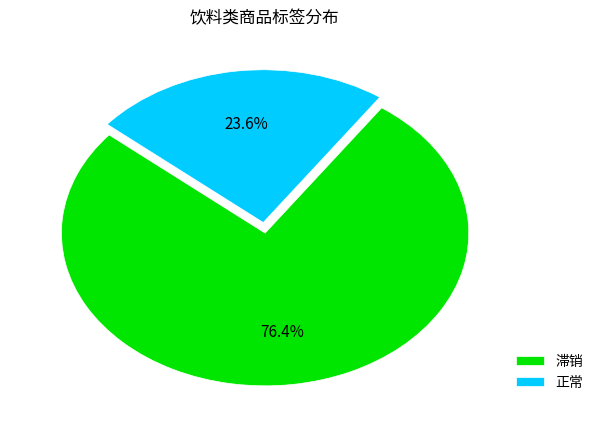

Rank the categories by value from lowest to highest.

正常, 滞销